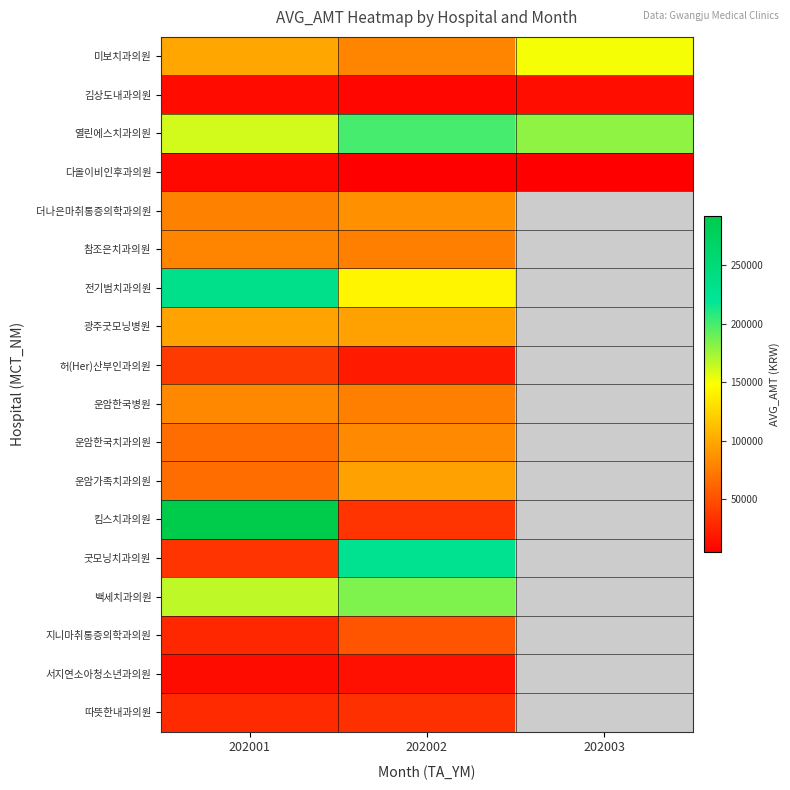

Which series has the largest total across all categories?

열린에스치과의원